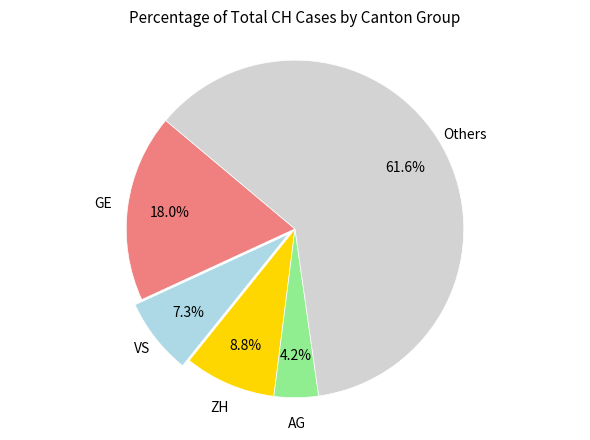

To the nearest percent, what is the average slice percentage?

20%